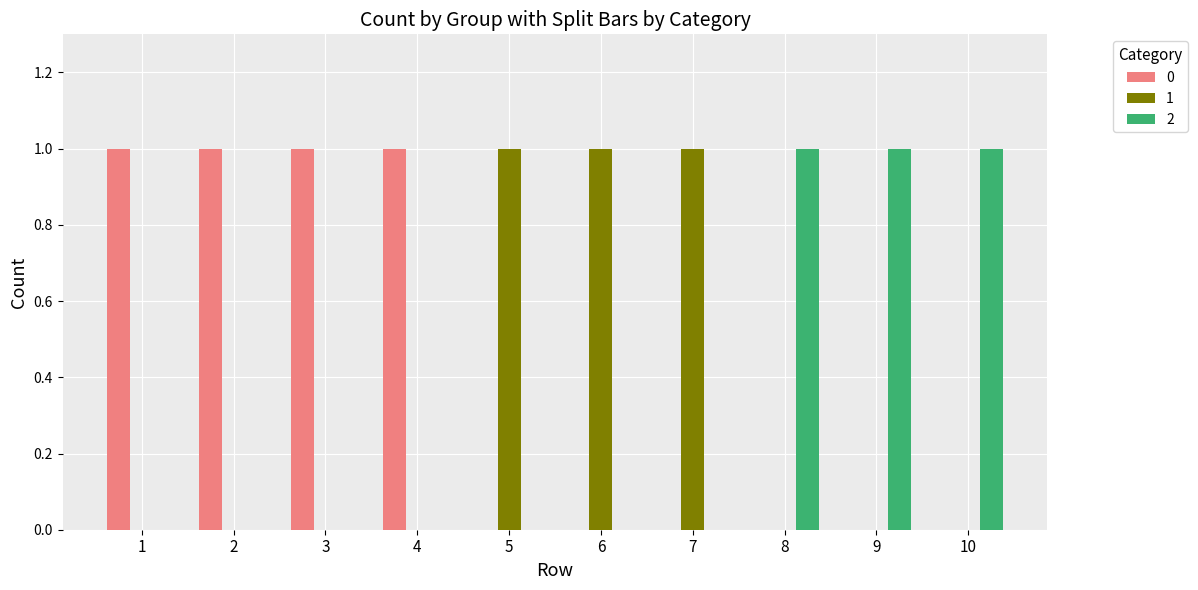

The value of 2 at 8 is 1. True or false?

True